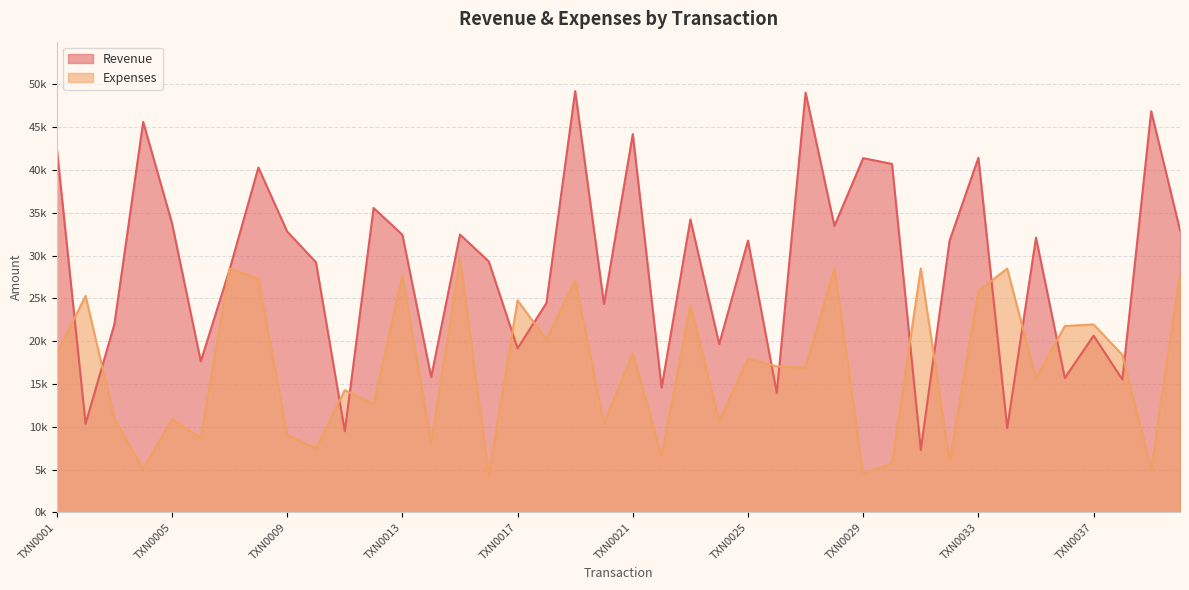

Reading right to left, list all the values displayed in this chart.

Revenue: TXN0040=32968	TXN0039=46870	TXN0038=15515	TXN0037=20643	TXN0036=15703	TXN0035=32102	TXN0034=9846	TXN0033=41437	TXN0032=31751	TXN0031=7284	TXN0030=40707	TXN0029=41389	TXN0028=33476	TXN0027=49044	TXN0026=13960	TXN0025=31752	TXN0024=19653	TXN0023=34223	TXN0022=14561	TXN0021=44201	TXN0020=24347	TXN0019=49217	TXN0018=24454	TXN0017=19157	TXN0016=29315	TXN0015=32457	TXN0014=15800	TXN0013=32433	TXN0012=35566	TXN0011=9475	TXN0010=29218	TXN0009=32812	TXN0008=40292	TXN0007=28372	TXN0006=17652	TXN0005=33779	TXN0004=45628	TXN0003=21977	TXN0002=10349	TXN0001=42532
Expenses: TXN0040=27967	TXN0039=5050	TXN0038=18387	TXN0037=21956	TXN0036=21762	TXN0035=15661	TXN0034=28485	TXN0033=25843	TXN0032=6031	TXN0031=28494	TXN0030=5700	TXN0029=4568	TXN0028=28521	TXN0027=16900	TXN0026=17044	TXN0025=17942	TXN0024=10682	TXN0023=24176	TXN0022=6544	TXN0021=18584	TXN0020=10383	TXN0019=27085	TXN0018=20187	TXN0017=24763	TXN0016=4367	TXN0015=29679	TXN0014=8136	TXN0013=27709	TXN0012=12635	TXN0011=14273	TXN0010=7453	TXN0009=9030	TXN0008=27312	TXN0007=28474	TXN0006=8690	TXN0005=10904	TXN0004=5035	TXN0003=10934	TXN0002=25295	TXN0001=18537